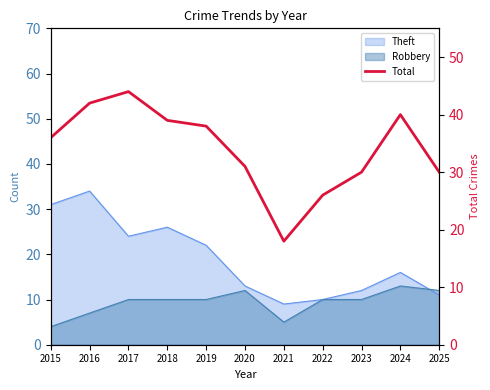

True or false: there are more than 0 points higher than both neighbors.

True